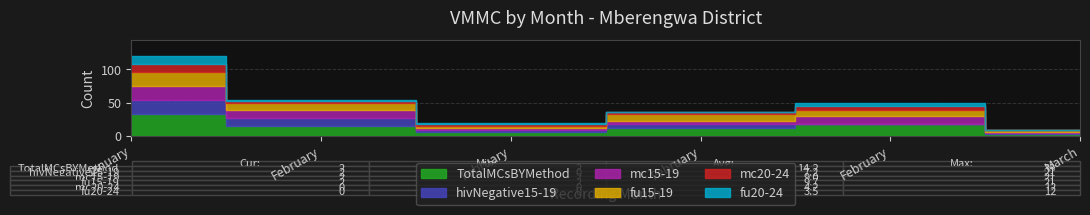

Where do fu20-24 and hivNegative15-19 first cross each other?

February and February